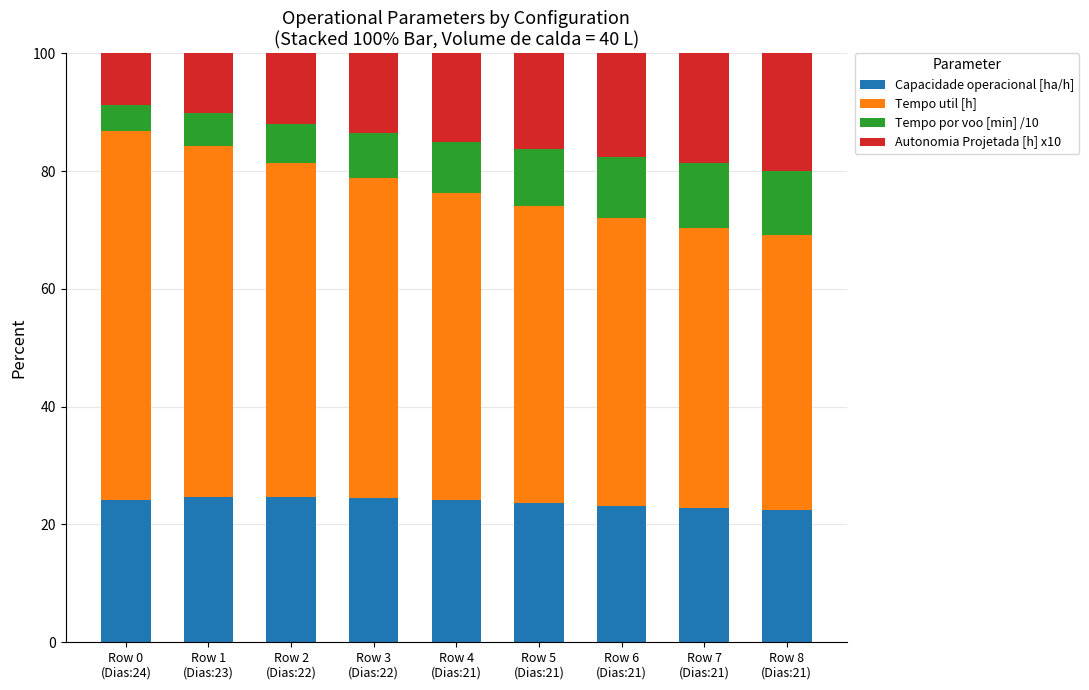

What is the maximum value for Capacidade operacional [ha/h]?

24.7